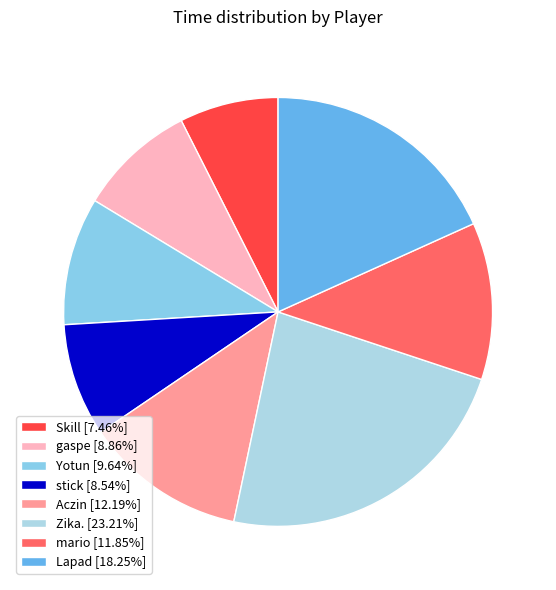

To the nearest percent, what portion does stick represent?

9%